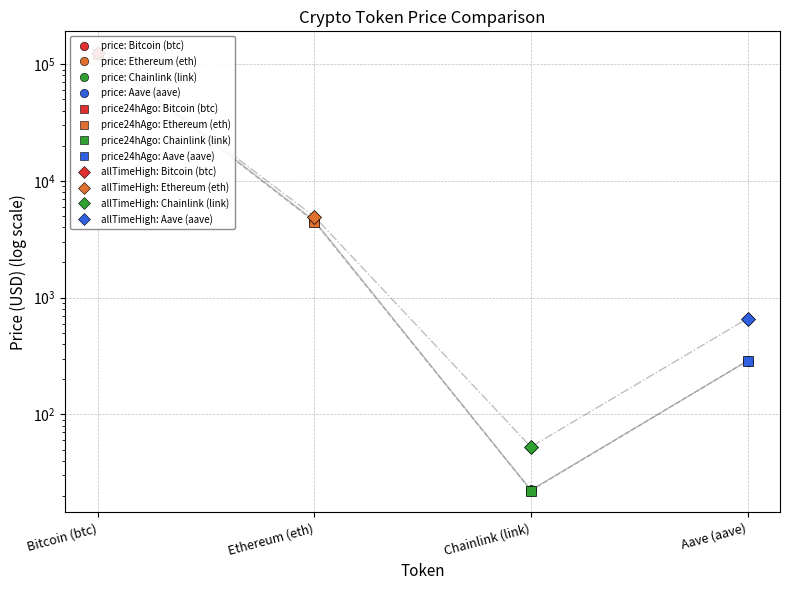

What is the sum of all allTimeHigh values?

129788.4